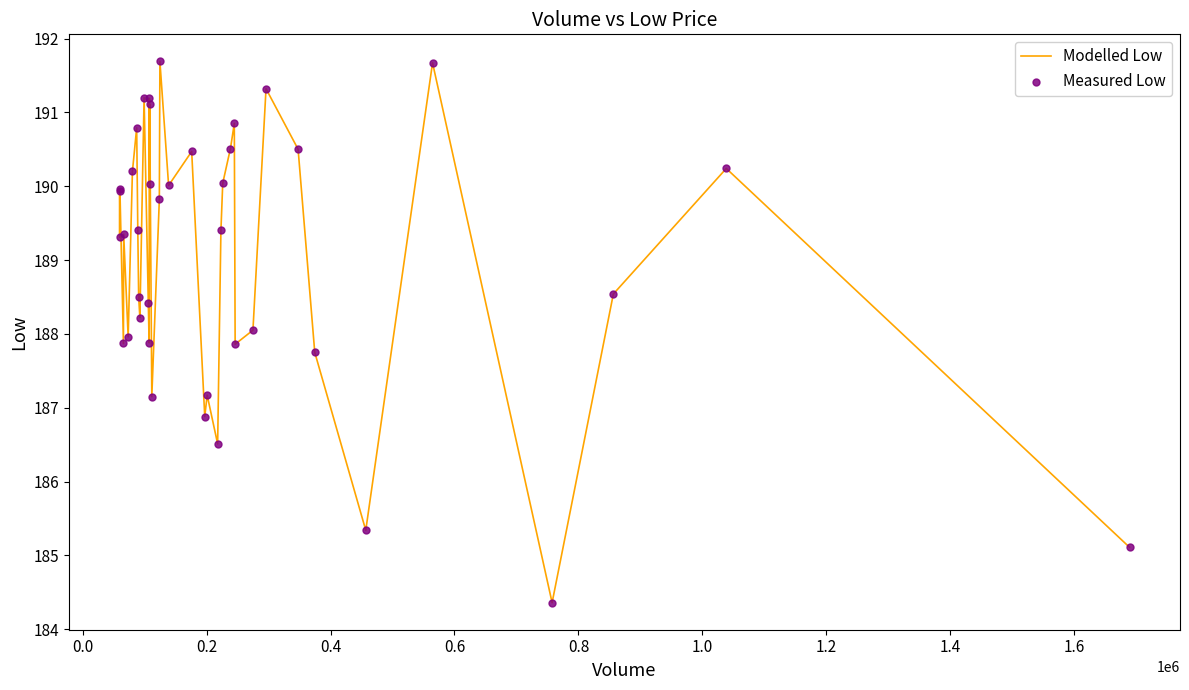

What is the greatest value displayed?

191.7